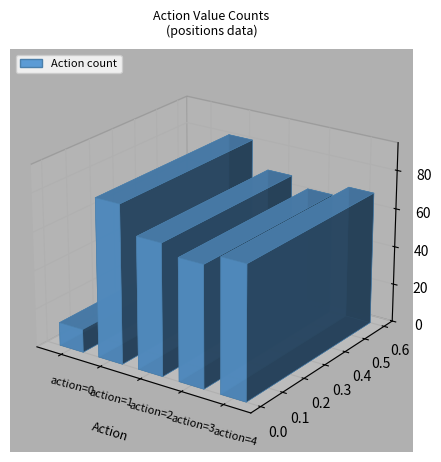

Reading right to left, what are all the values shown in this chart?

4=63	3=69	2=68	1=82	0=12